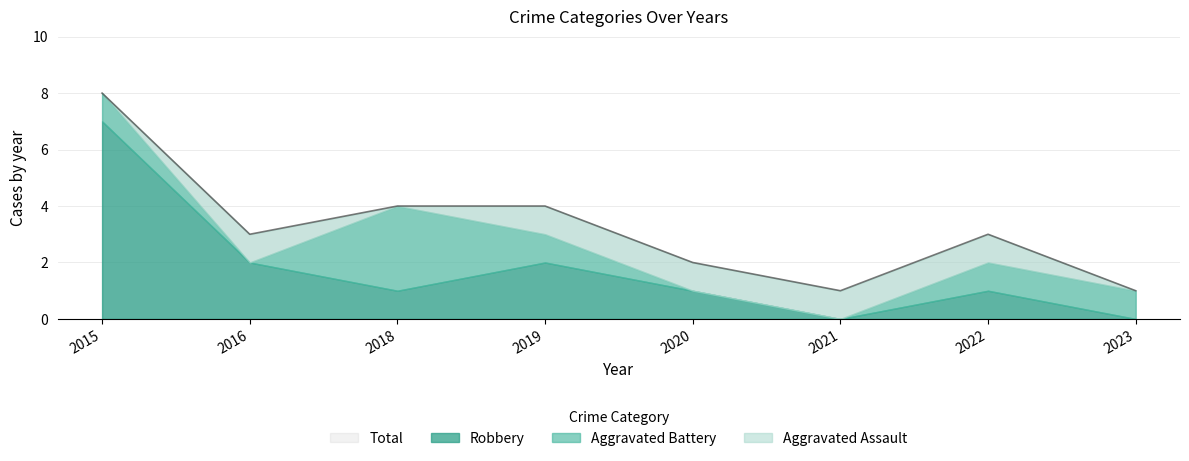

Reading right to left, extract all data points from this chart.

Aggravated Assault: 0	1	1	1	1	0	1	0
Aggravated Battery: 1	1	0	0	1	3	0	1
Robbery: 0	1	0	1	2	1	2	7
Total: 1	3	1	2	4	4	3	8